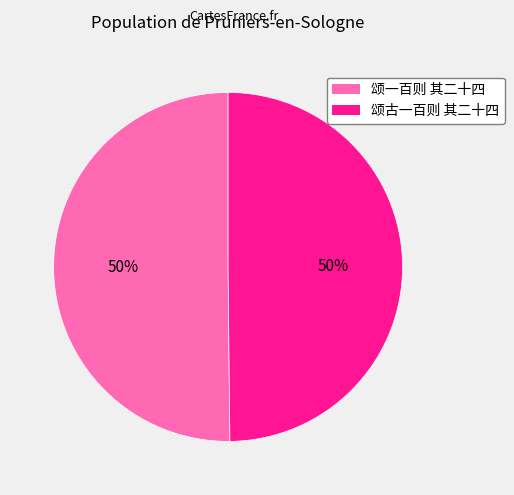

True or false: 颂古一百则 其二十四 accounts for 50% of the total.

True